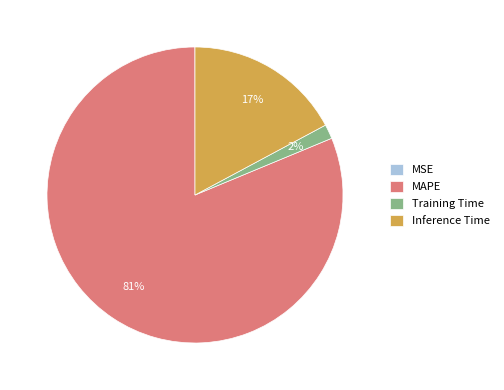

To the nearest percent, what is the average slice percentage?

25%